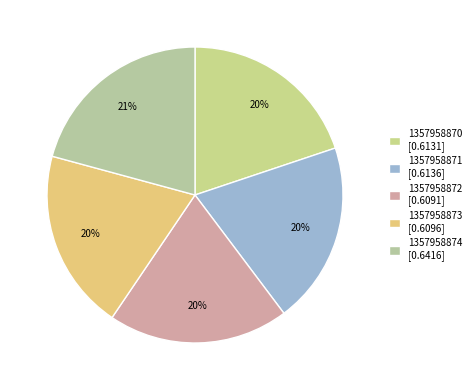

What percentage is the 1357958871 slice, to the nearest percent?

20%